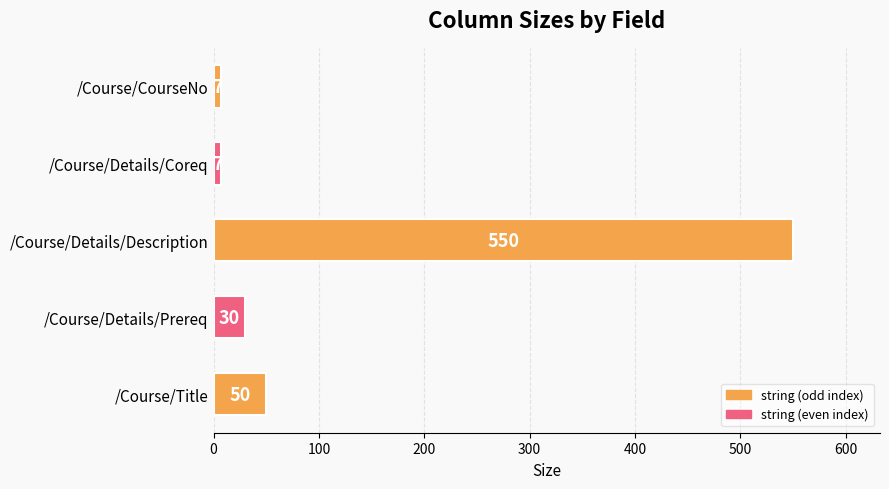

Reading bottom to top, what are all the values shown in this chart?

/Course/Title=50	/Course/Details/Prereq=30	/Course/Details/Description=550	/Course/Details/Coreq=7	/Course/CourseNo=7